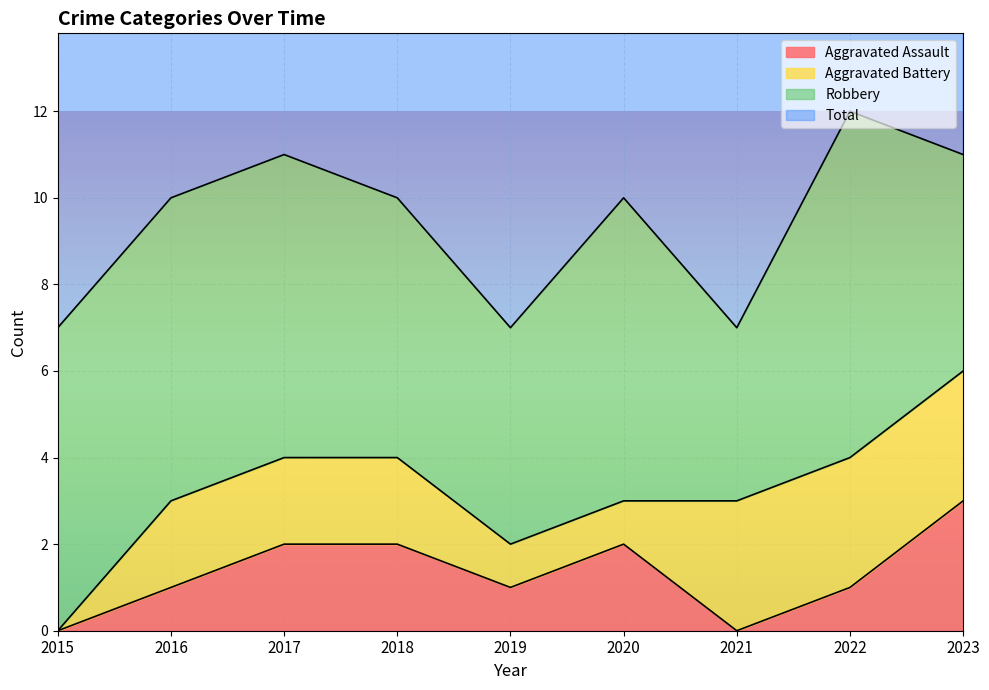

True or false: Total has more than 1 interior local peaks.

True